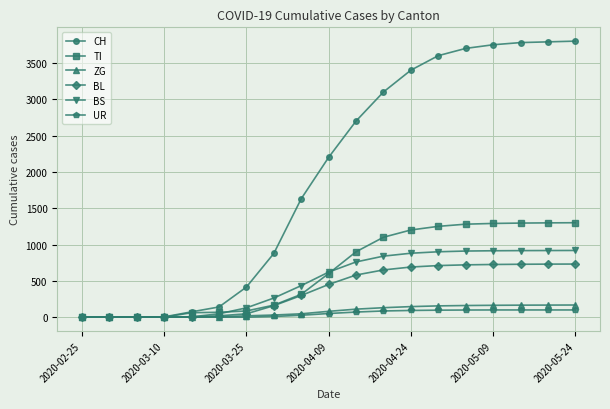

Which series has the largest range (max minus min)?

CH